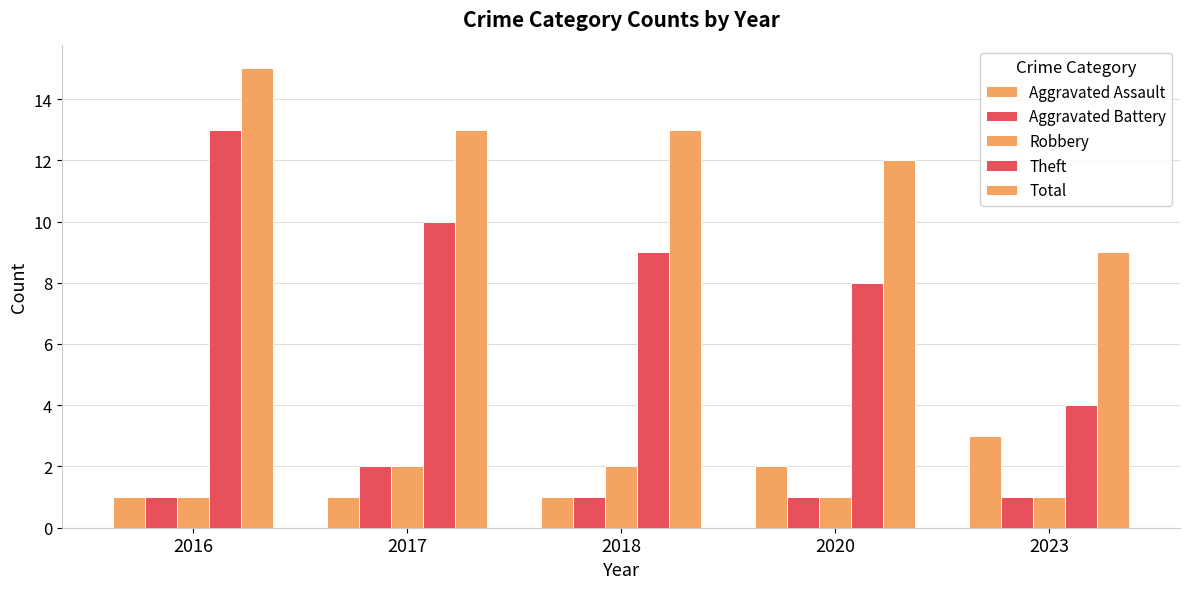

What is the value of the Robbery bar at the 5th from the left?

1